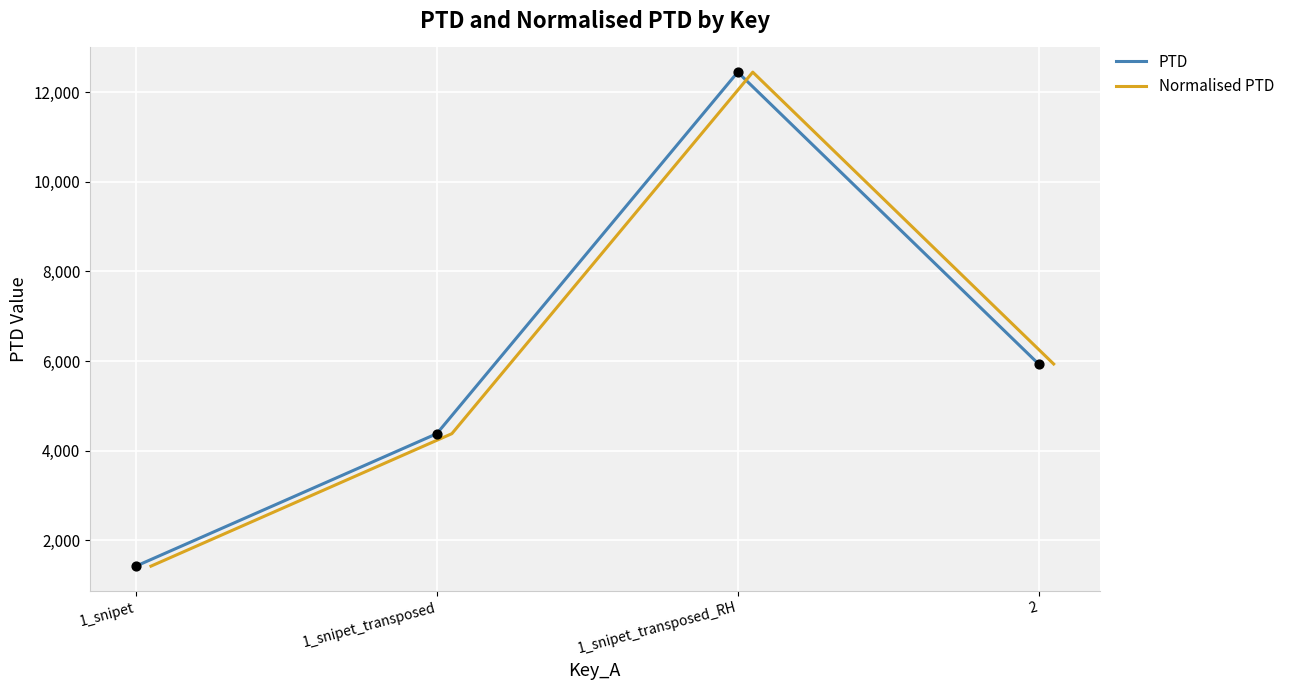

Which series has the largest Y range (max minus min)?

PTD